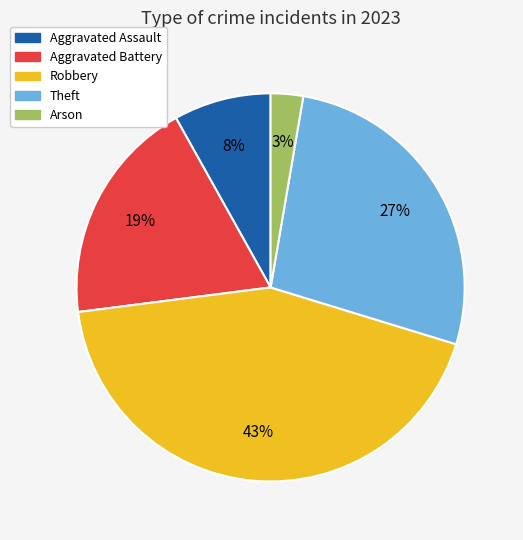

Is Theft the majority of the pie?

No